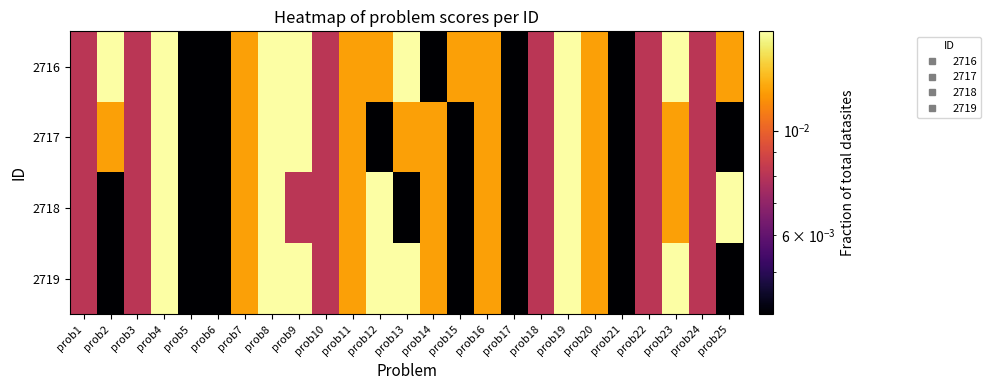

Which has a higher value, prob22 or prob25?

prob25